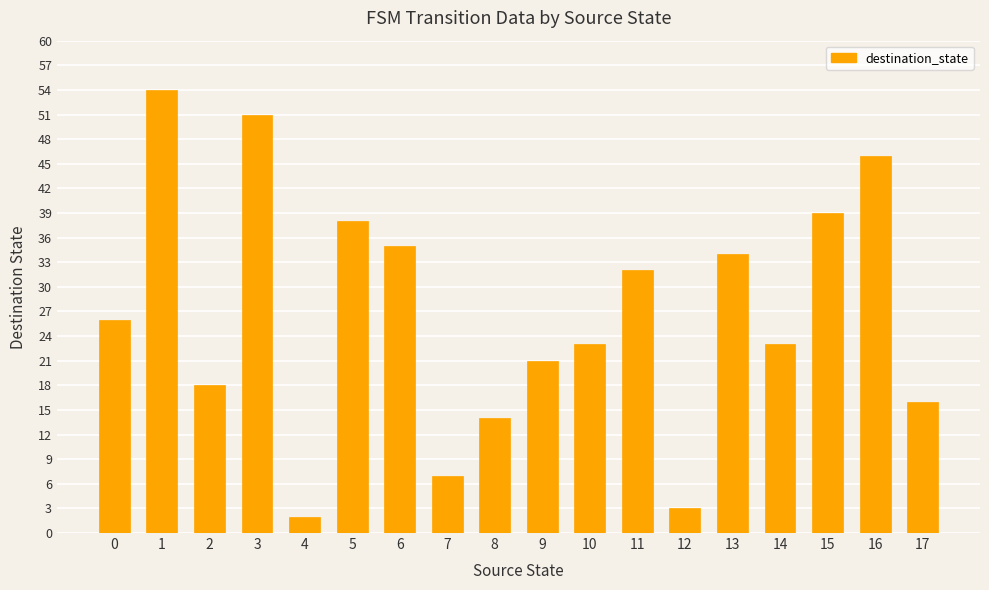

True or false: the data shows 46 at 16.

True